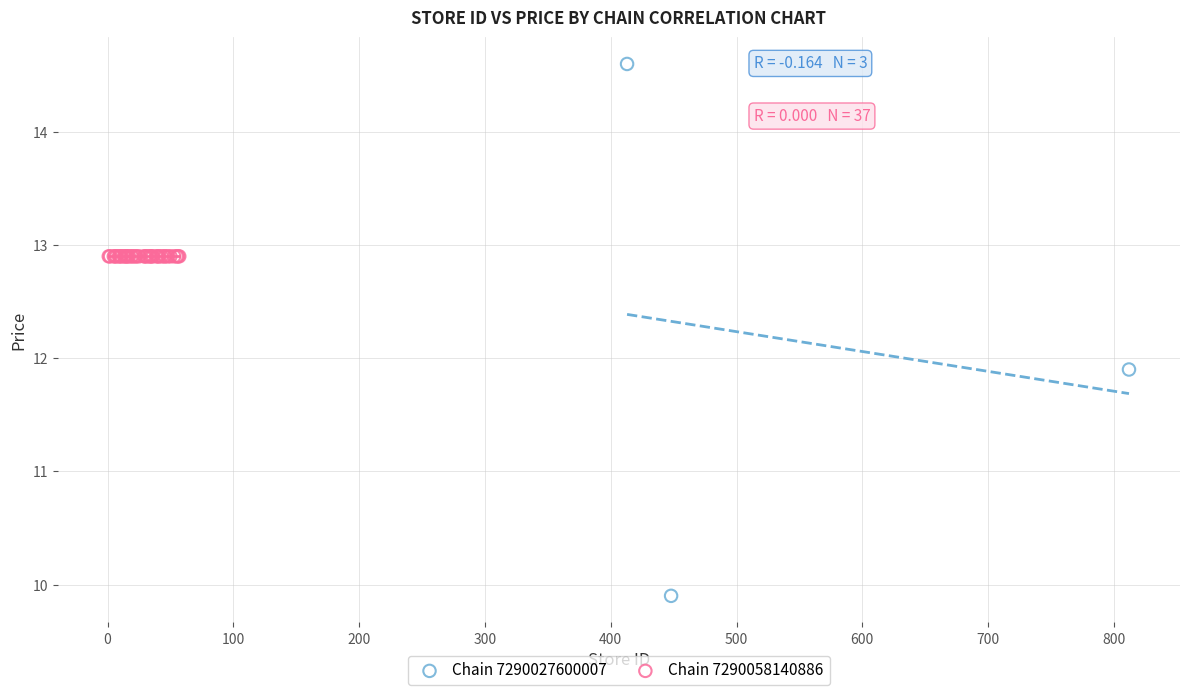

Which series reaches the minimum Y coordinate?

Chain 7290027600007